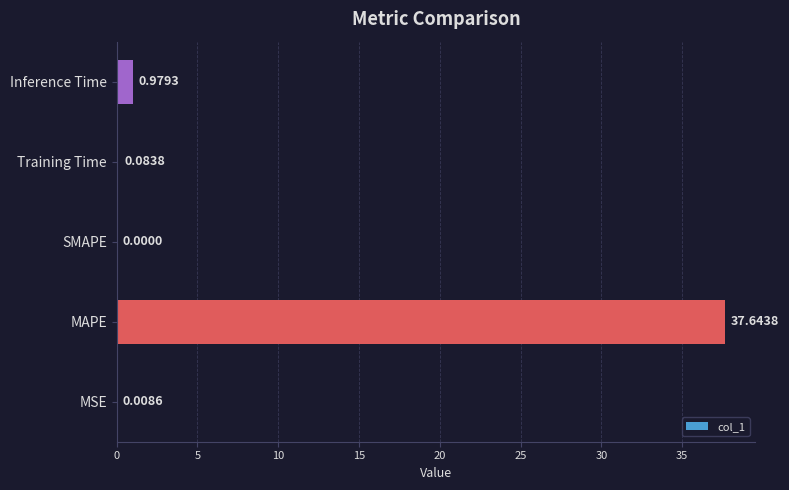

Where is the data nearest to the value 18?

Inference Time